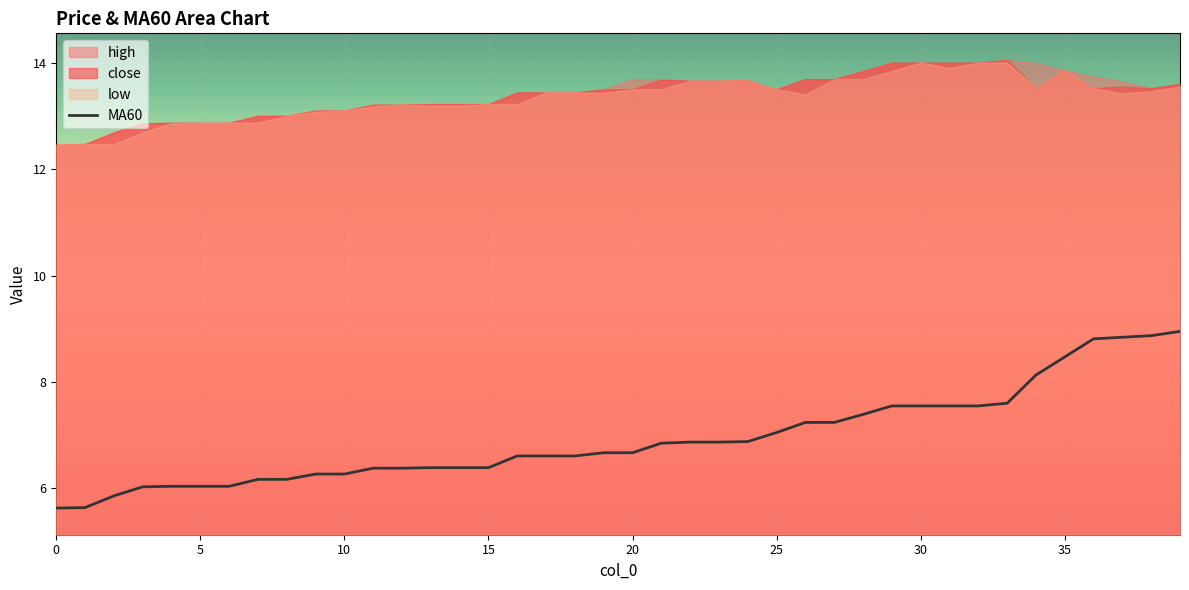

Is it true that MA60 equals 6.4 at 14?

True